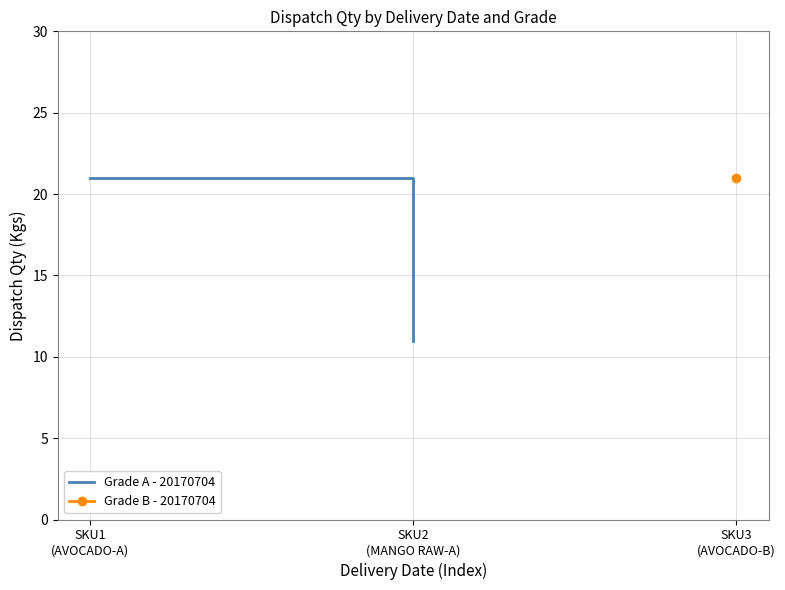

What is the minimum value shown in the chart?

11